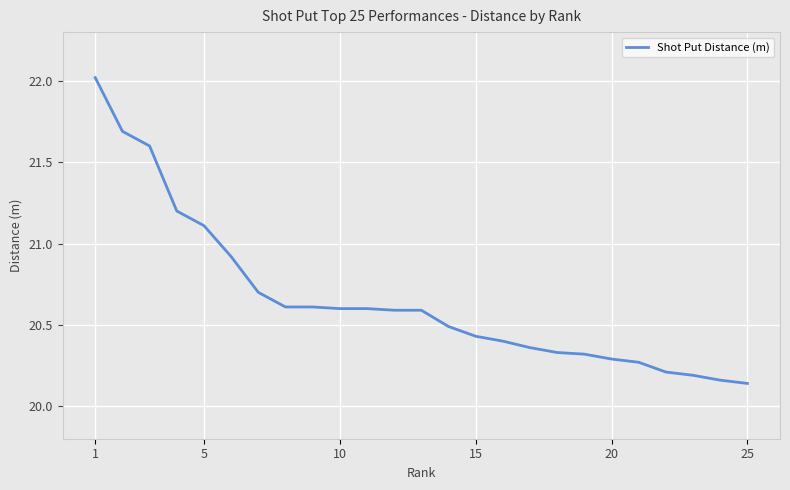

What is the difference between the maximum and minimum values?

1.9